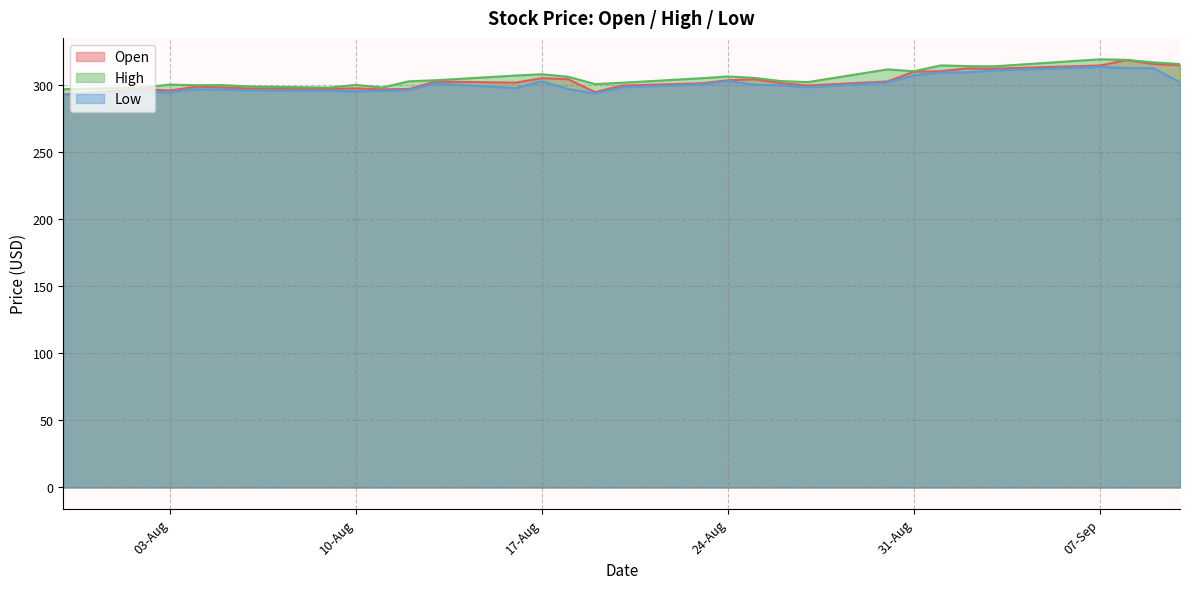

True or false: Low and Open cross at least once.

False